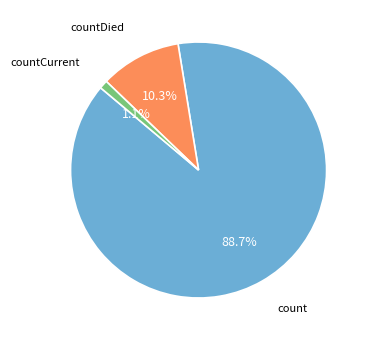

The count slice represents 99% of the pie. True or false?

False